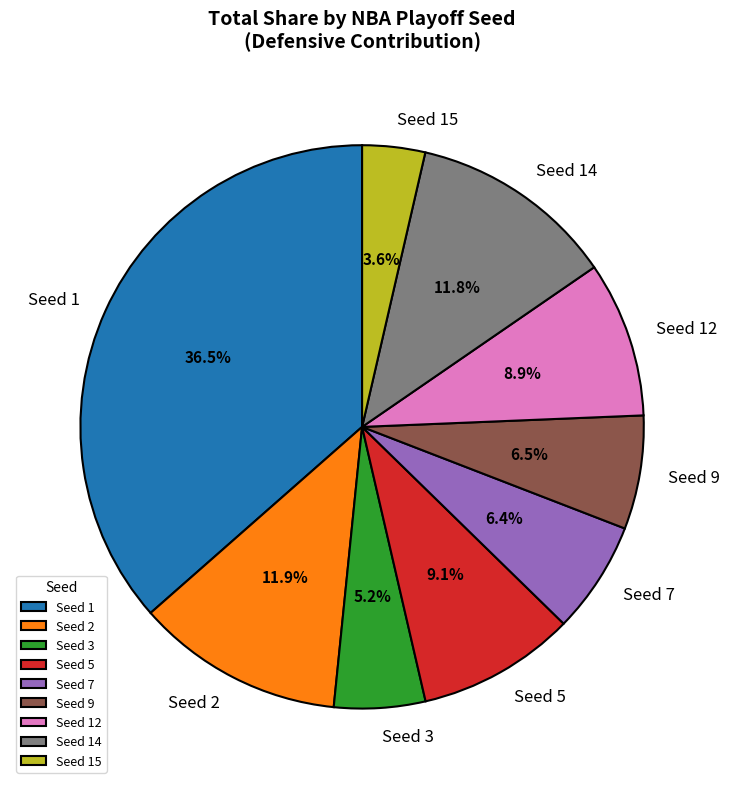

Which slice is the largest?

Seed 1